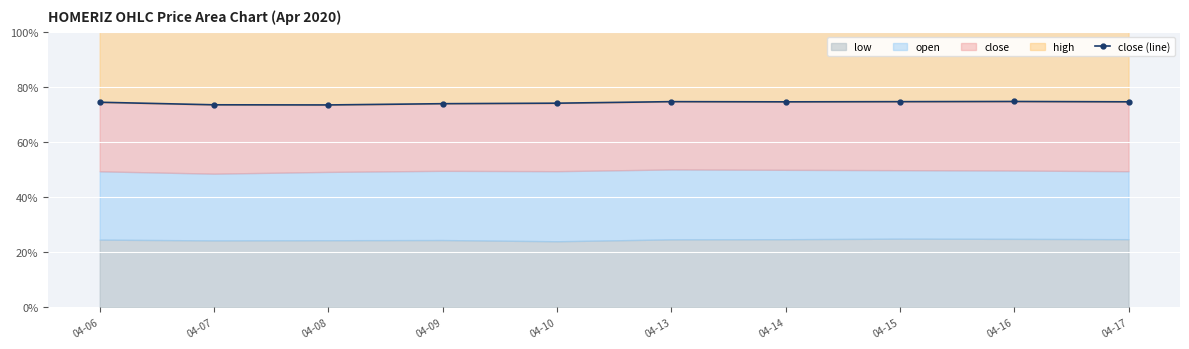

At which category does the data reach its first local valley?

04-08